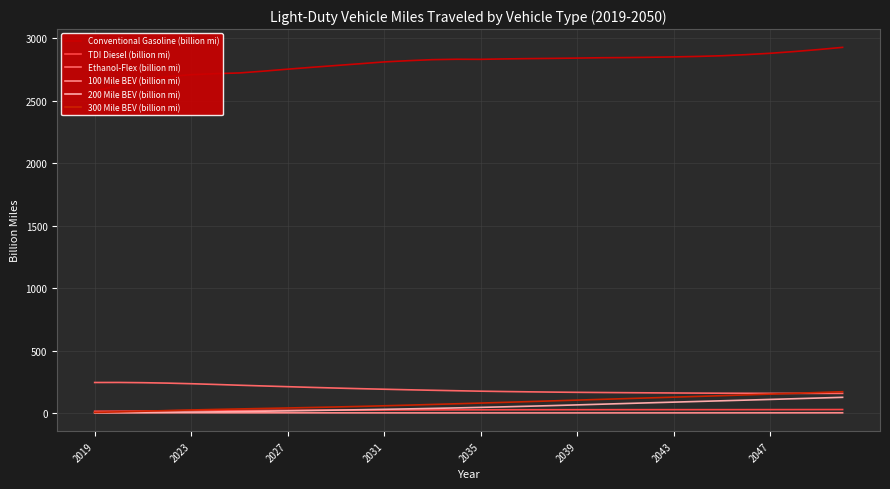

True or false: TDI Diesel (billion mi) has a value of 19.4 at 2023.

True